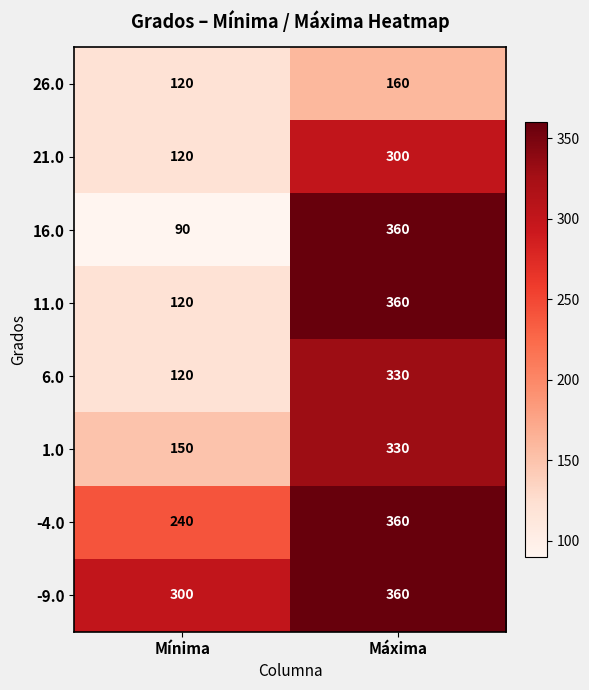

Which series changed the most between Mínima and Máxima?

16.0